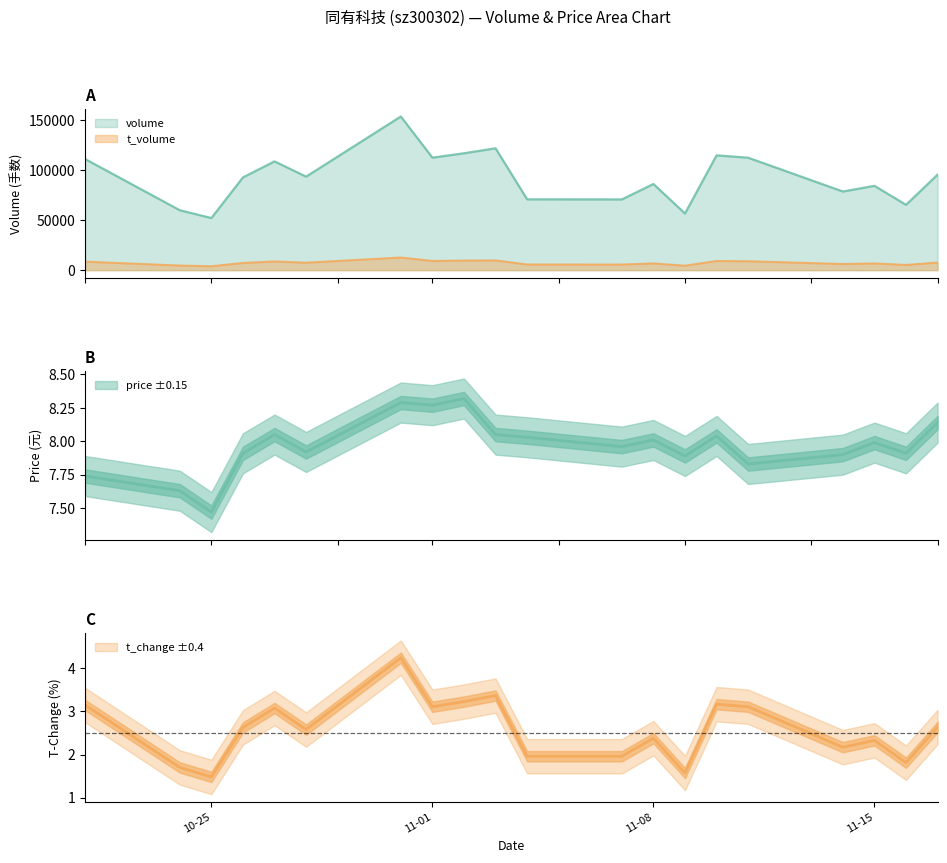

What is the lowest value of the price series?

7.5